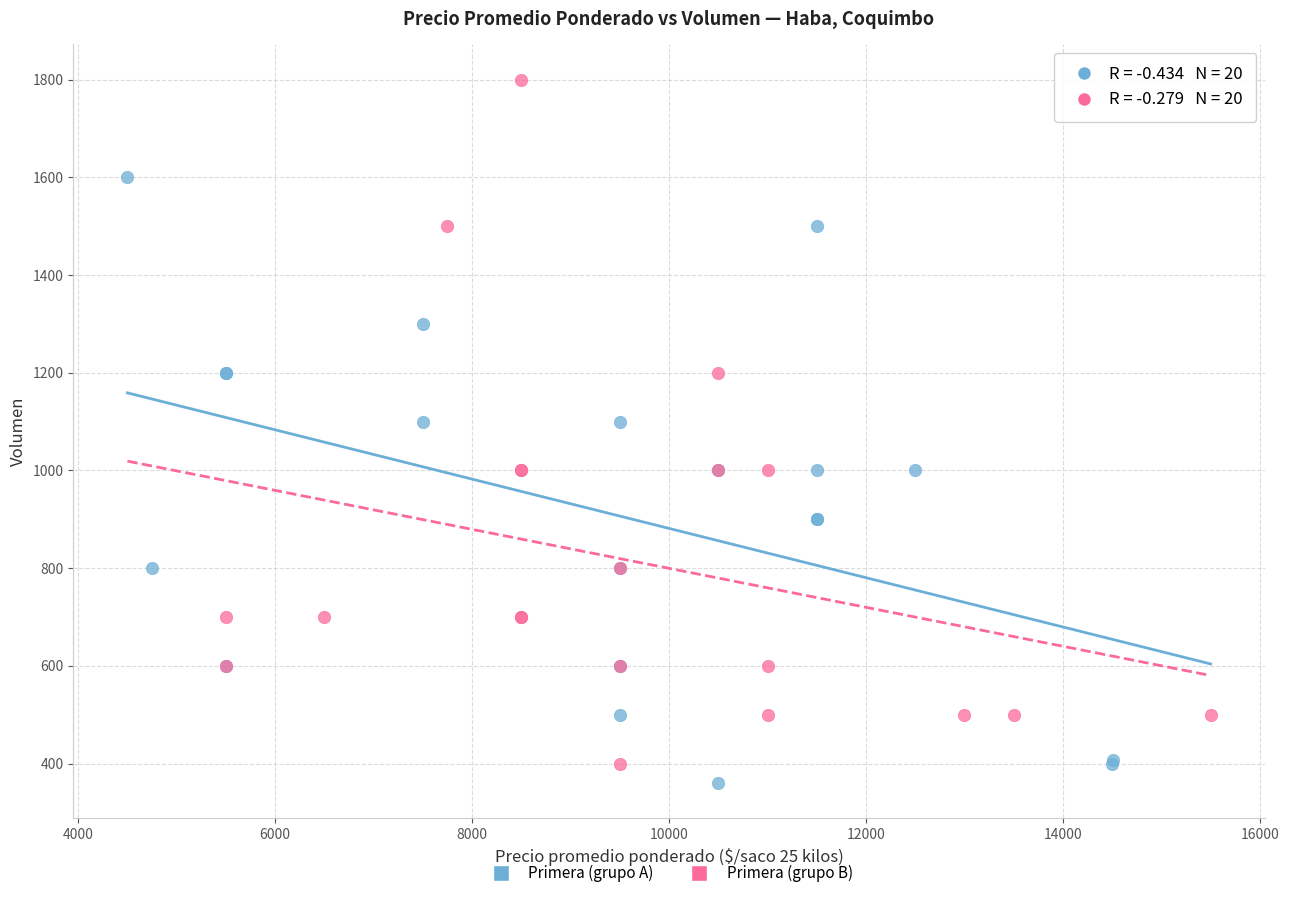

Which series contains the highest Y value?

Primera (grupo B)